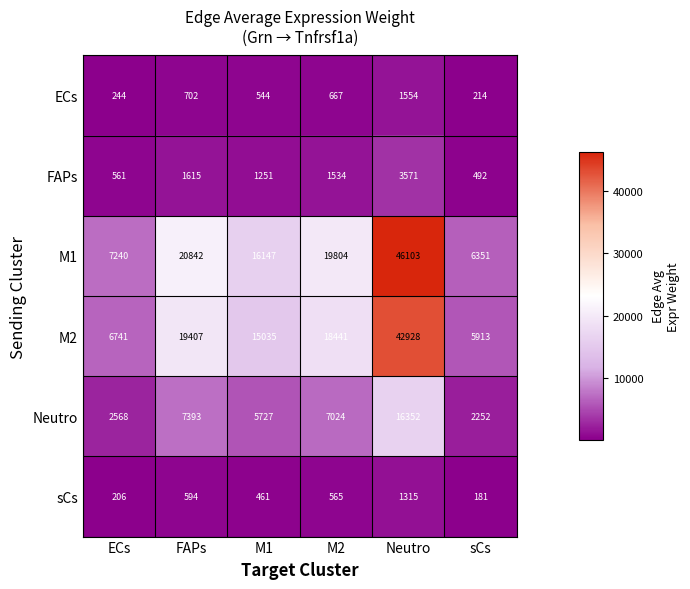

What is the sum of the sCs values at M1 and Neutro?

1776